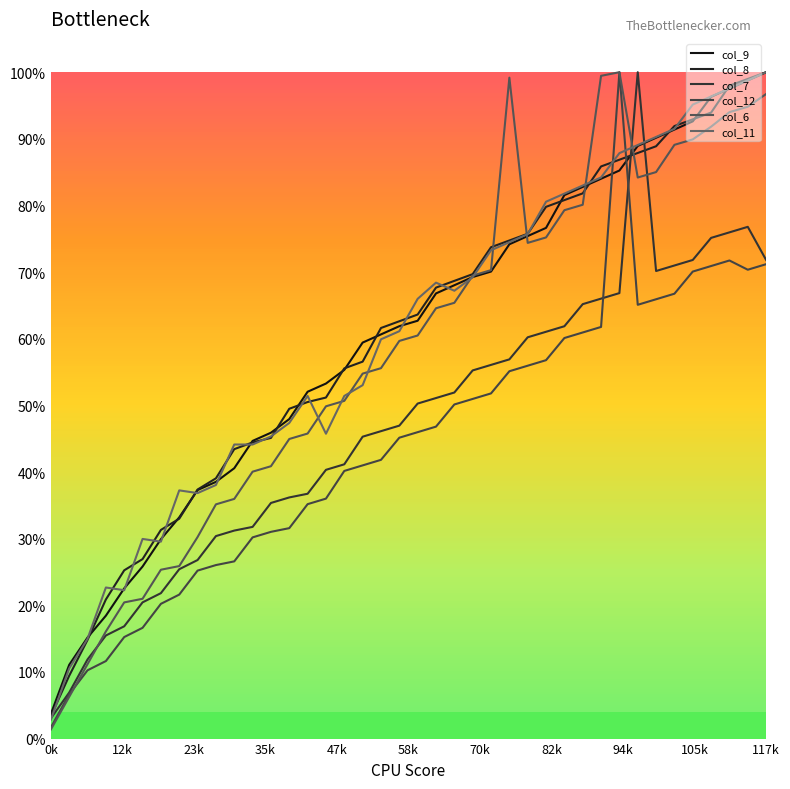

What is the sum of all col_9 values?

24.1